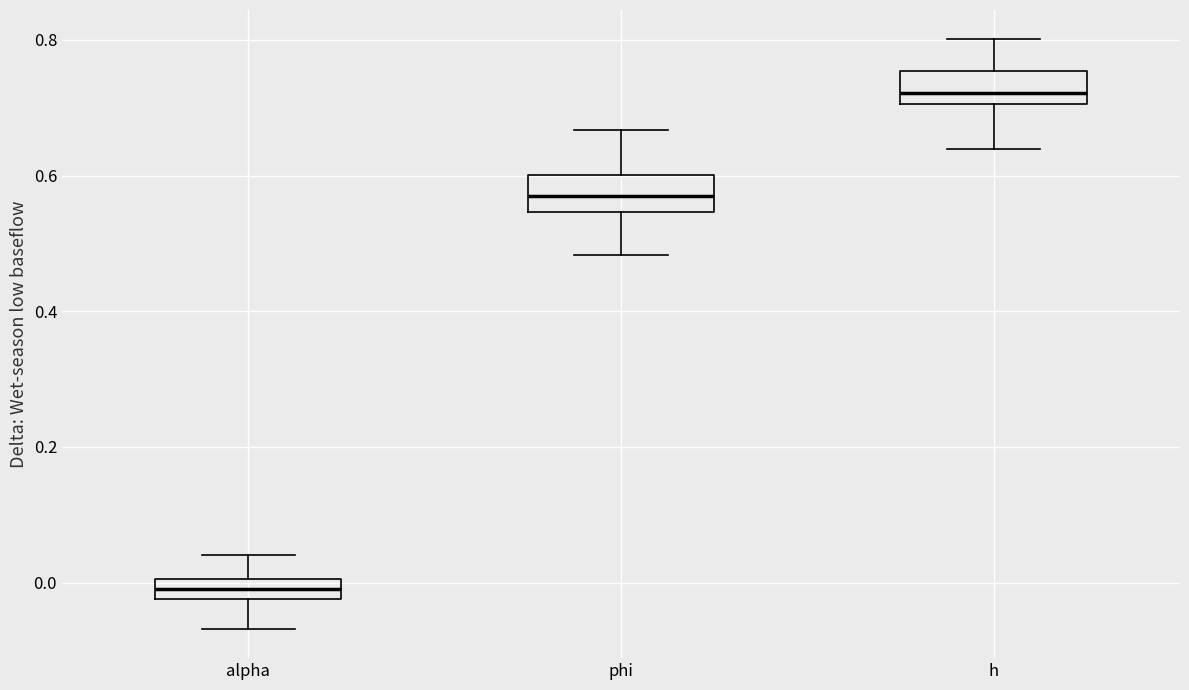

Where is the lower edge of the box for alpha on the y-axis? The values are not printed on the chart, so give them approximately, as read against the axis.

-0.02